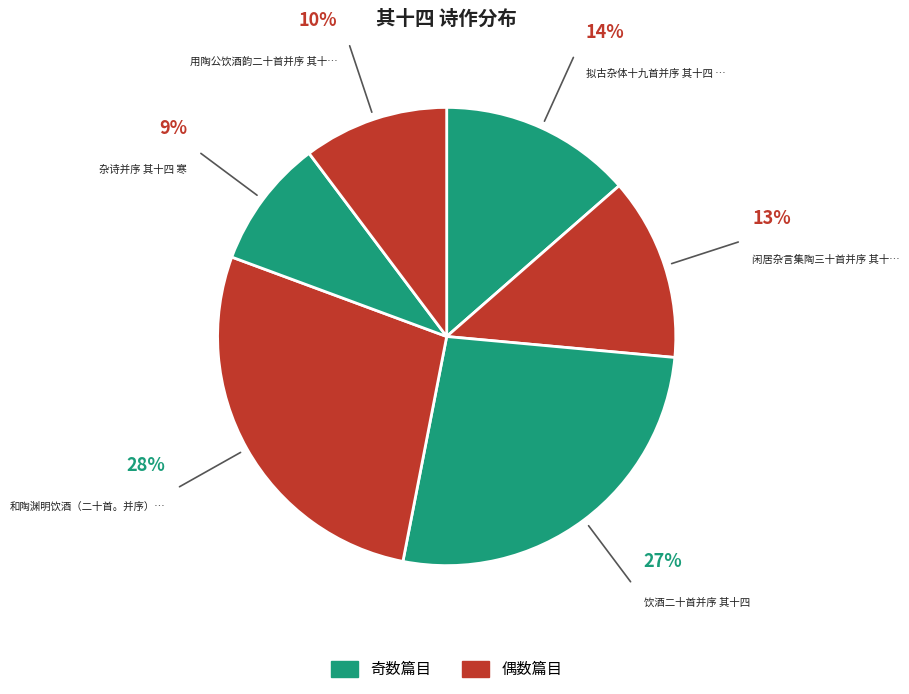

How many slices are in this pie chart?

6